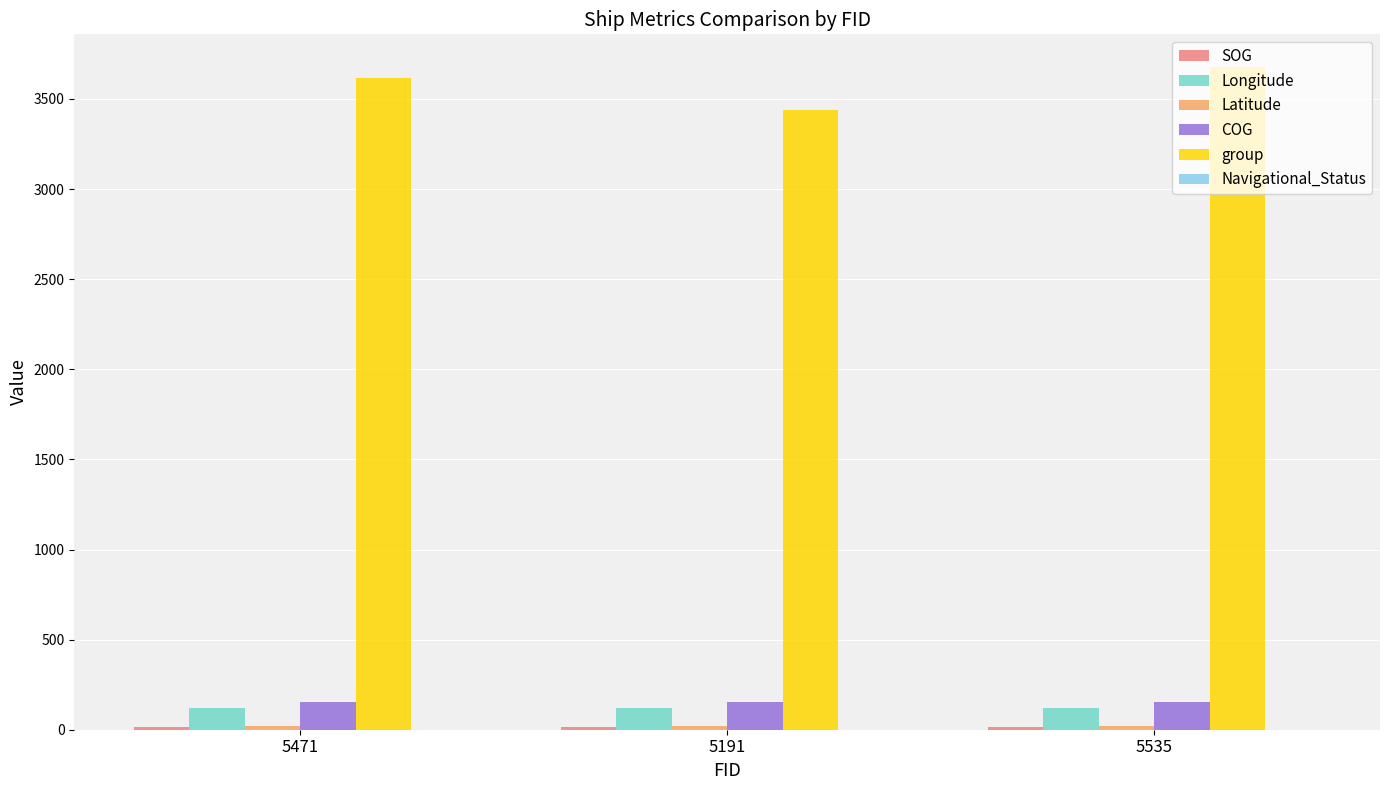

Is it true that Longitude equals 120.0 at 5535?

True